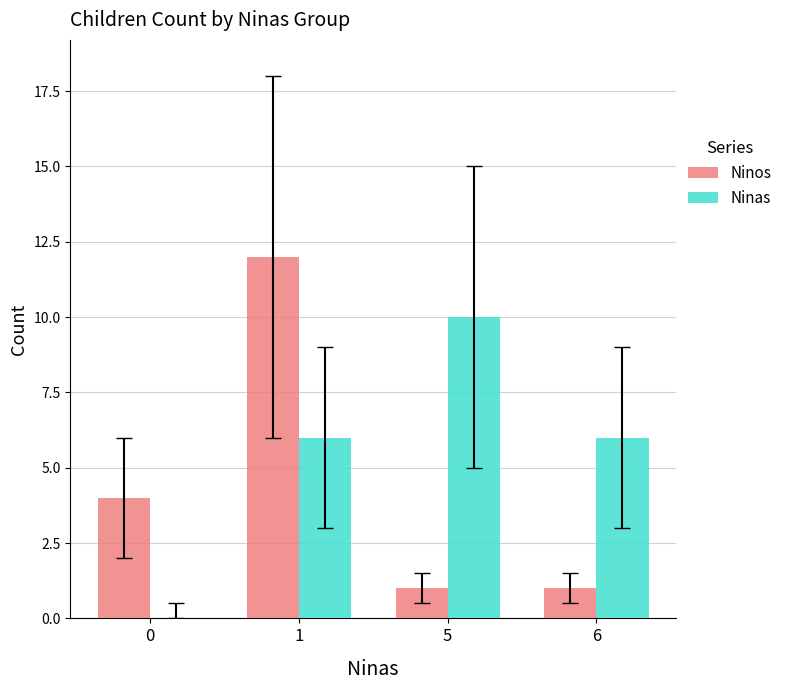

The Ninos series shows 1 at 5. True or false?

True